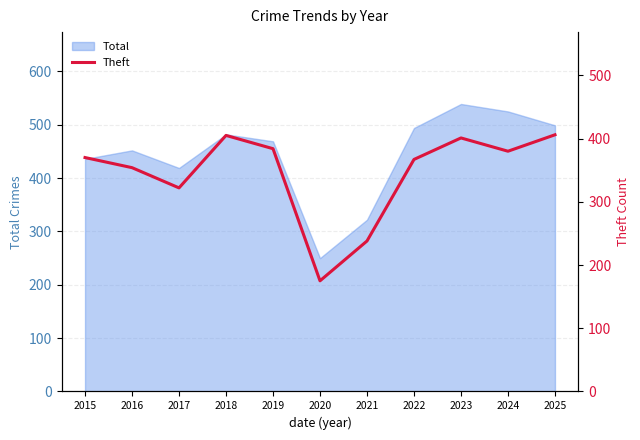

At which label is the value closest to 290?

2017